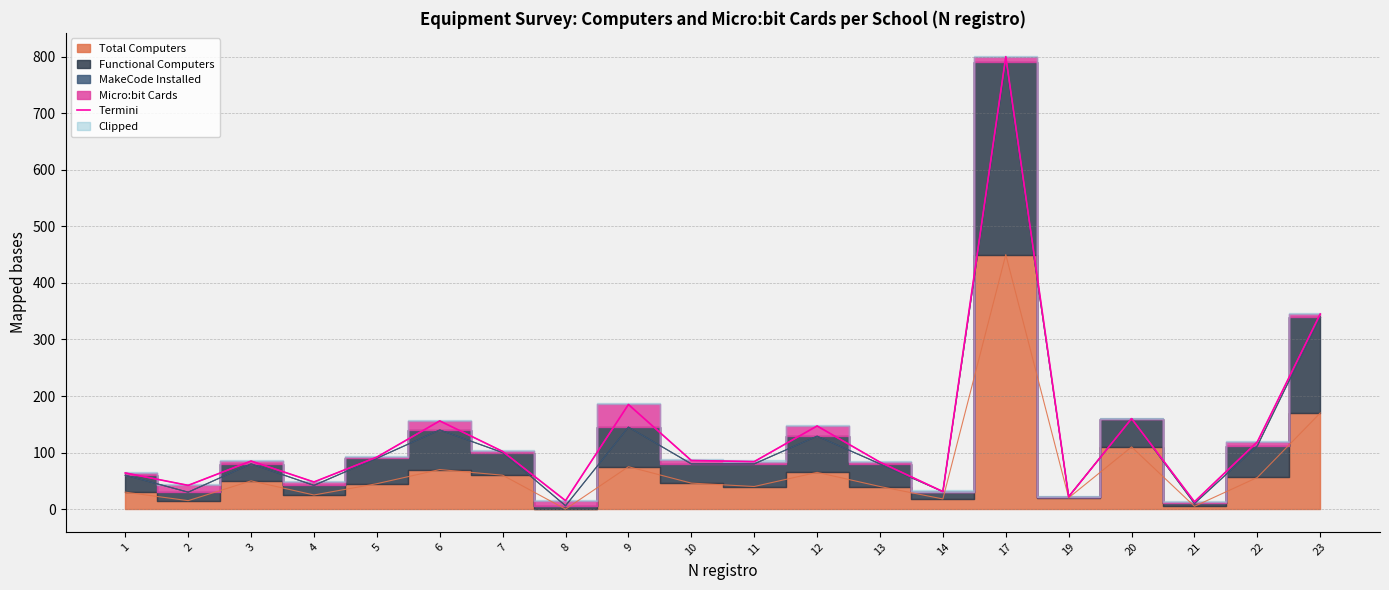

Approximately how many times larger is the value at 20 compared to 8?

10.7